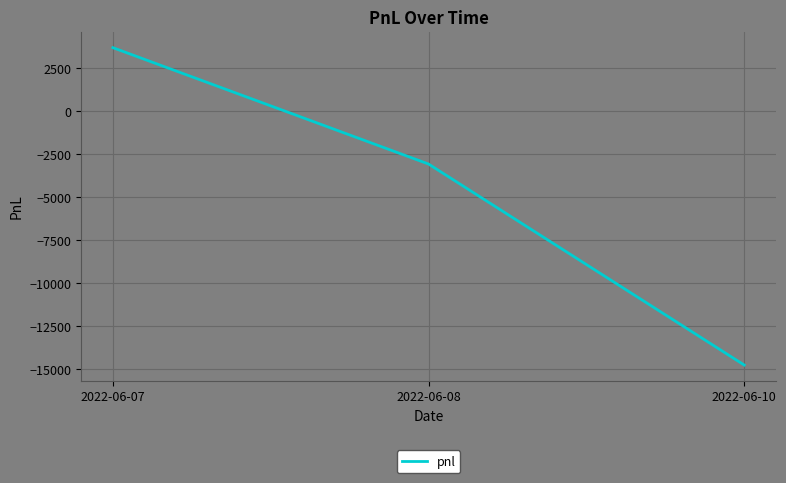

Reading left to right, what are all the values shown in this chart?

3690	-3075	-14760